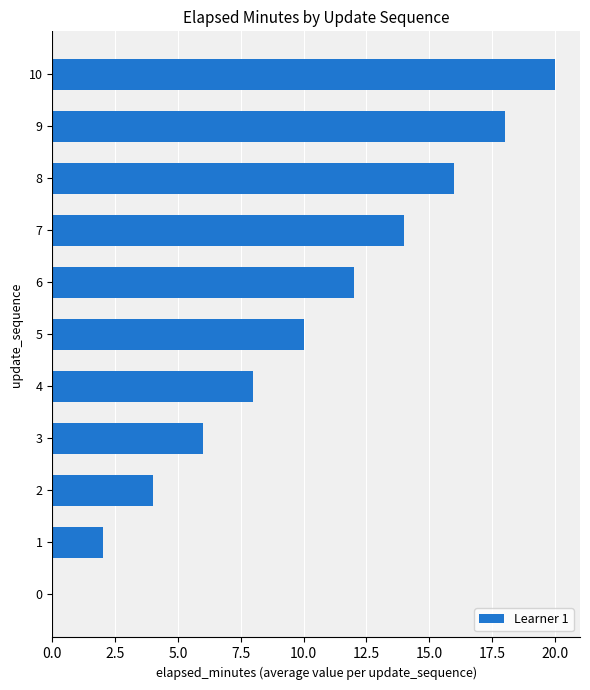

What is the change in value from 3 to 6?

+6